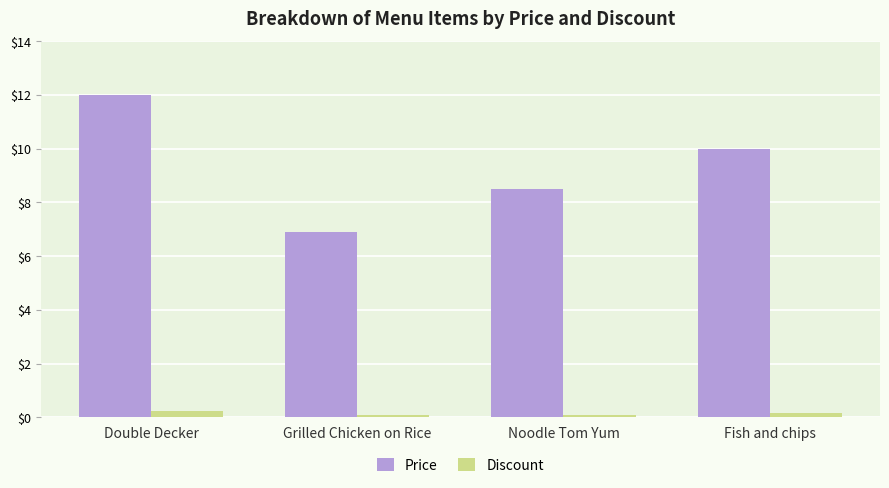

Rank the categories by Price value from lowest to highest.

Grilled Chicken on Rice, Noodle Tom Yum, Fish and chips, Double Decker